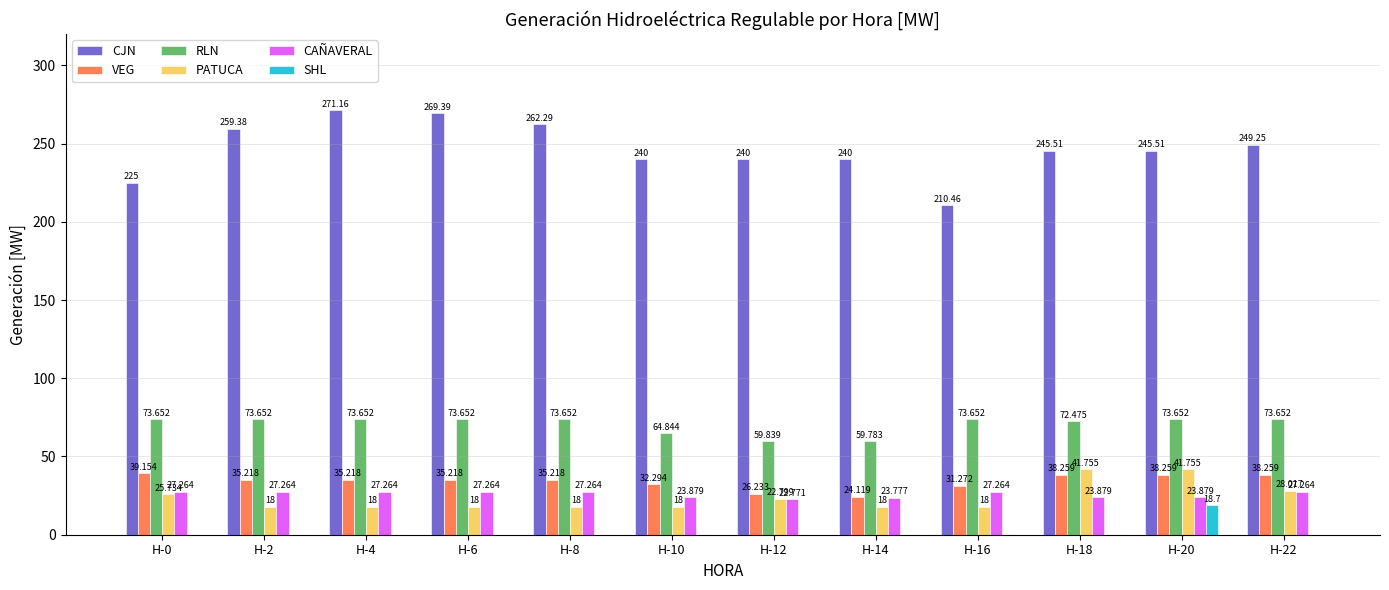

Which category has the highest value across all series?

H-4